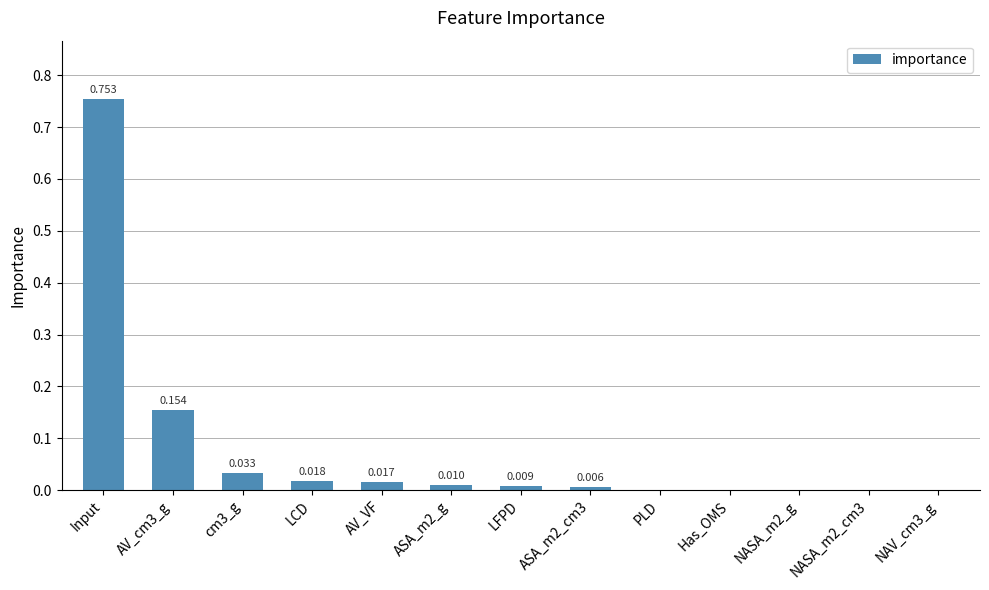

Which has a higher value, NASA_m2_cm3 or Input?

Input